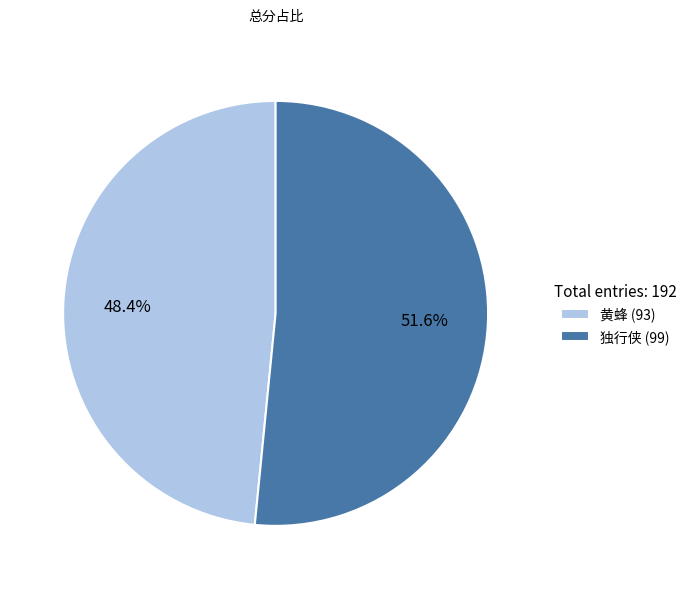

What percentage is the 黄蜂 slice, to the nearest percent?

48%